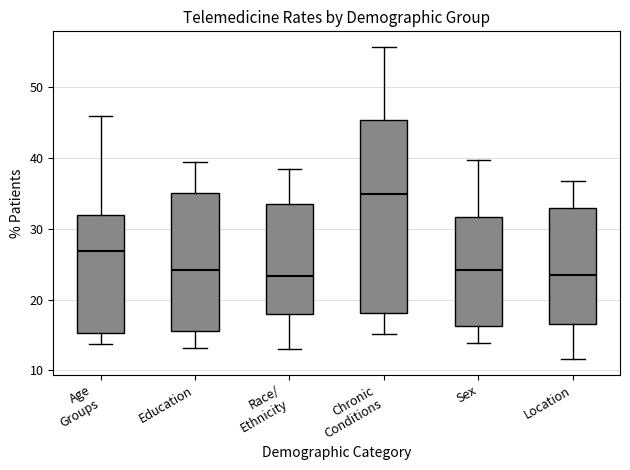

Reading left to right, transcribe this box plot: for each box, give where its median line is, the range the box spans, and where its two whiskers end, as read against the y-axis. The values are not printed on the chart, so give them approximately, as read against the axis.

Age Groups: median 27, box 15 to 32, whiskers 14 to 46
Education: median 24, box 16 to 35, whiskers 13 to 40
Race/ Ethnicity: median 23, box 18 to 34, whiskers 13 to 39
Chronic Conditions: median 35, box 18 to 45, whiskers 15 to 56
Sex: median 24, box 16 to 32, whiskers 14 to 40
Location: median 24, box 17 to 33, whiskers 12 to 37